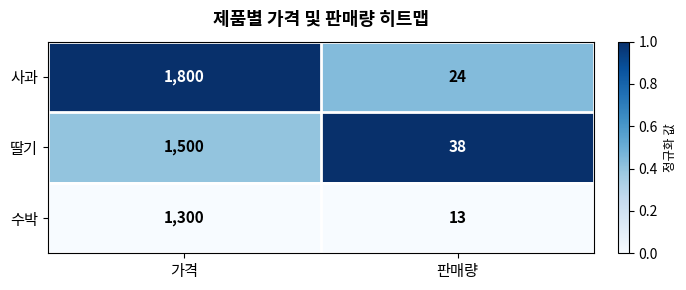

Where is 수박 nearest to the value 656?

판매량